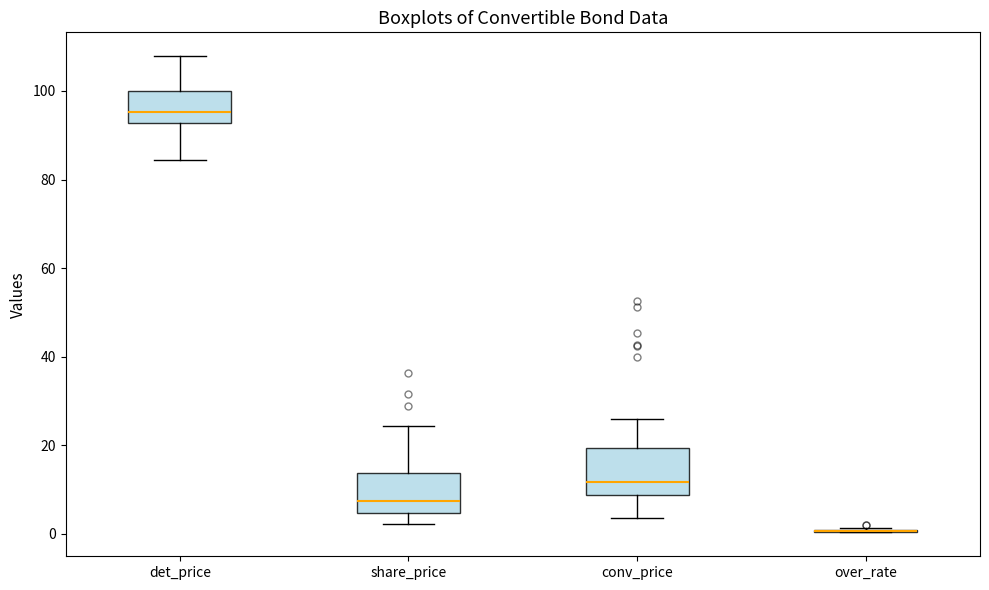

Reading left to right, transcribe this box plot: for each box, give where its median line is, the range the box spans, and where its two whiskers end, as read against the y-axis. The values are not printed on the chart, so give them approximately, as read against the axis.

det_price: median 96, box 92 to 100, whiskers 84 to 108
share_price: median 8, box 4 to 14, whiskers 2 to 24
conv_price: median 12, box 8 to 20, whiskers 4 to 26
over_rate: box collapsed to a line at 0, whiskers 0 to 2